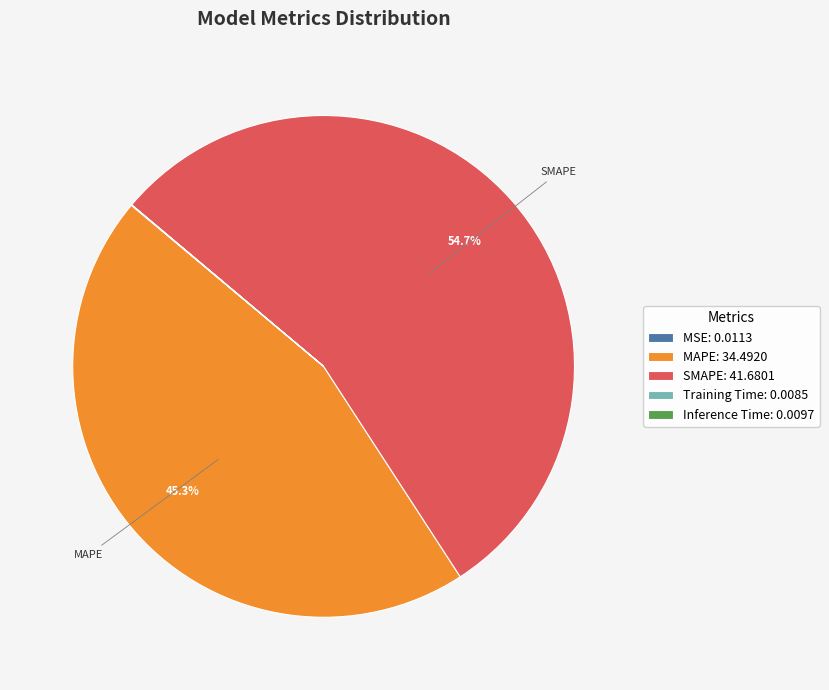

To the nearest percent, what portion does SMAPE represent?

55%